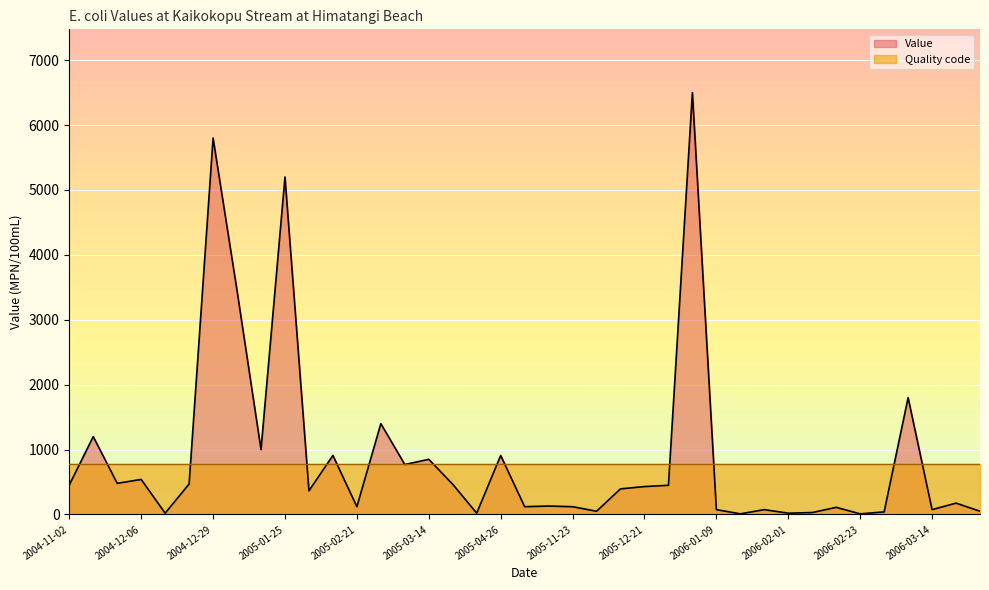

Count the number of categories in the chart.

39